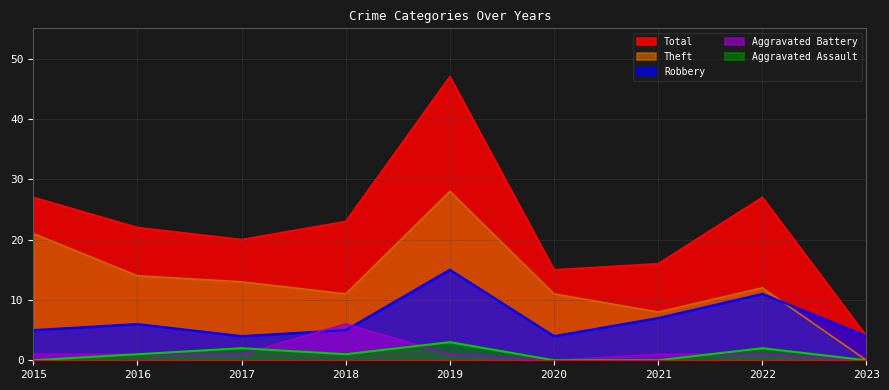

Rank the series by their maximum value, from highest to lowest.

Total, Theft, Robbery, Aggravated Battery, Aggravated Assault